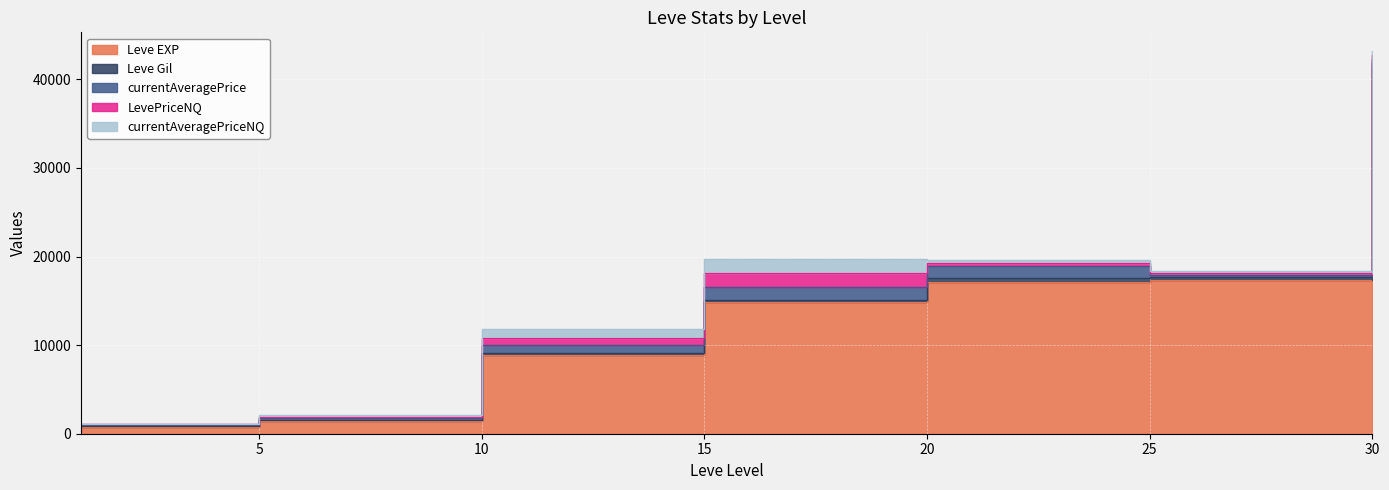

What is the value of the Leve Gil point at the 7th from the left?

440.0